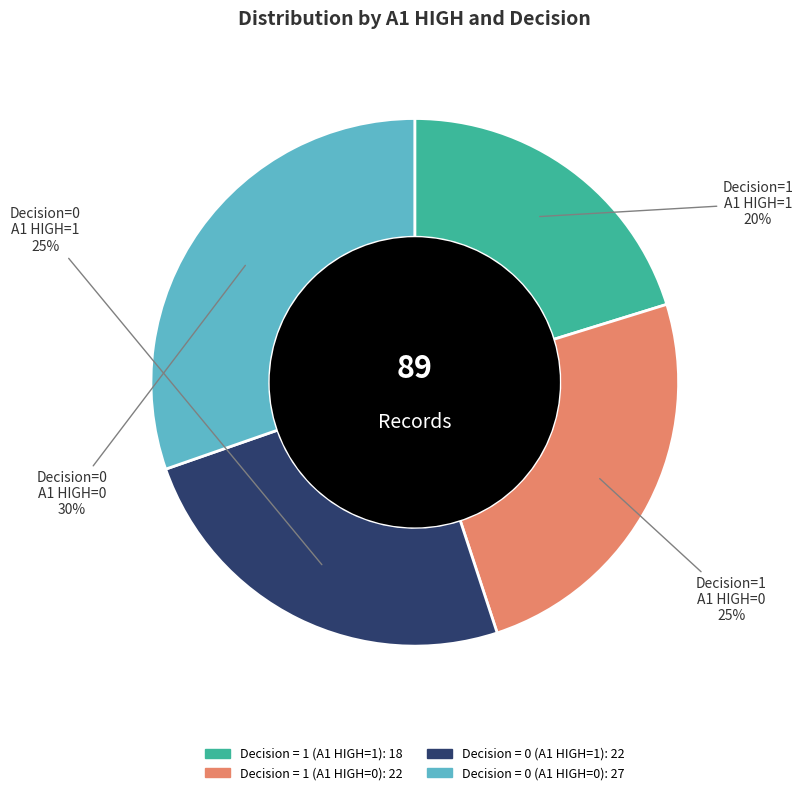

To the nearest percent, what percentage of the pie is Decision = 0 (A1 HIGH=1)?

25%